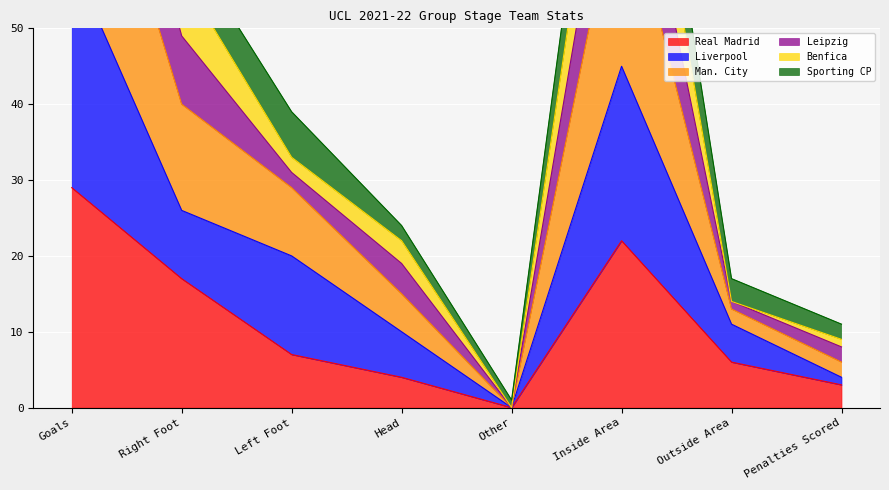

The Real Madrid series shows 3 at Left Foot. True or false?

False